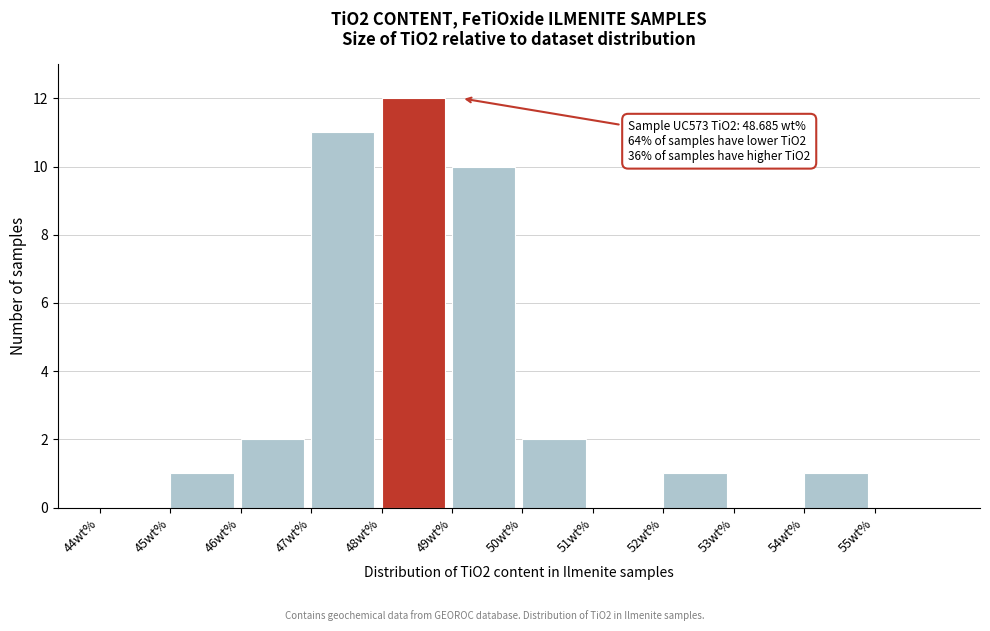

Over which range of the x-axis is the bar tallest?

48 to 49